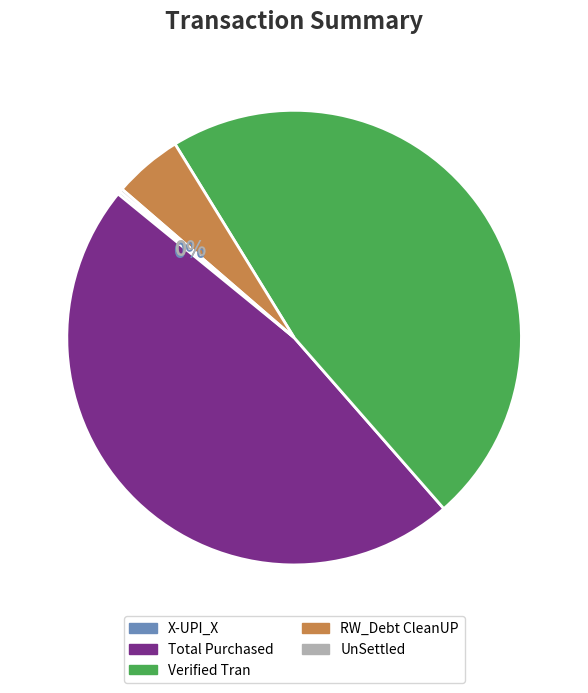

Does Total Purchased represent more than half of the total?

No